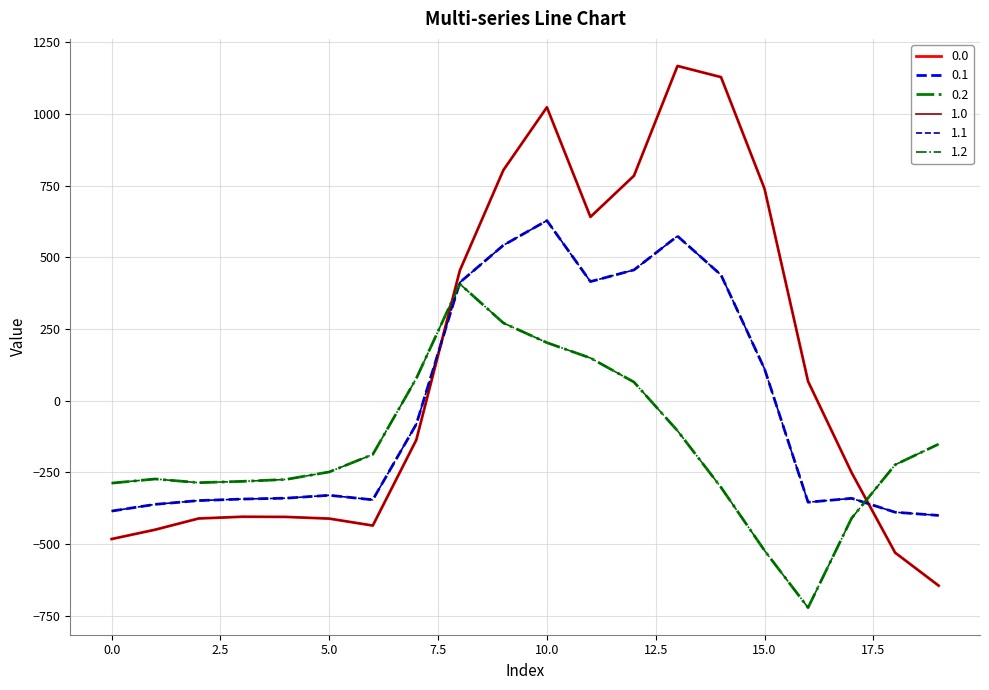

Rank the categories by 0.0 value from lowest to highest.

19, 18, 0, 1, 6, 5, 2, 4, 3, 17, 7, 16, 8, 11, 15, 12, 9, 10, 14, 13